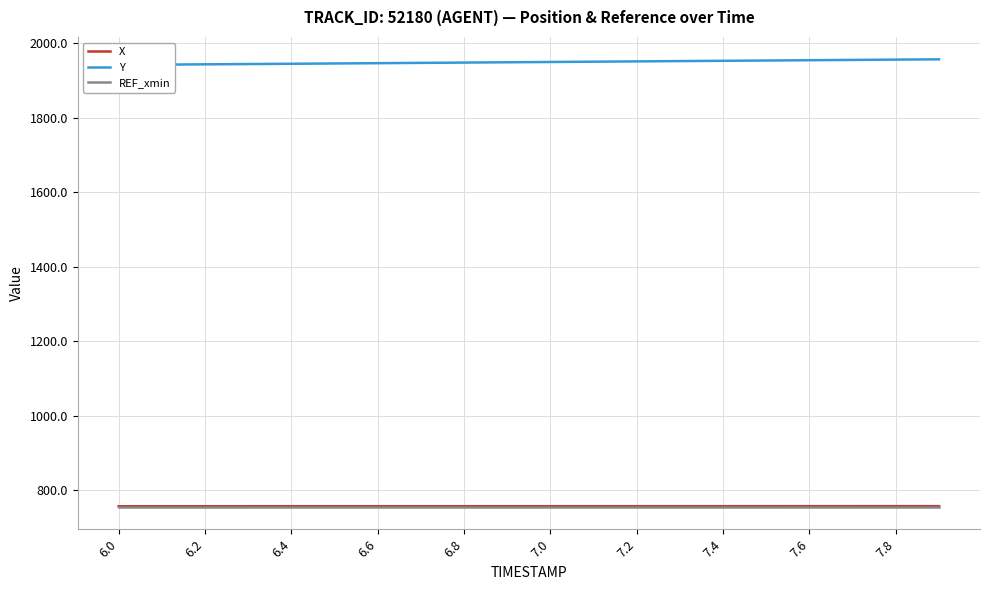

What is the greatest value displayed?

1957.4